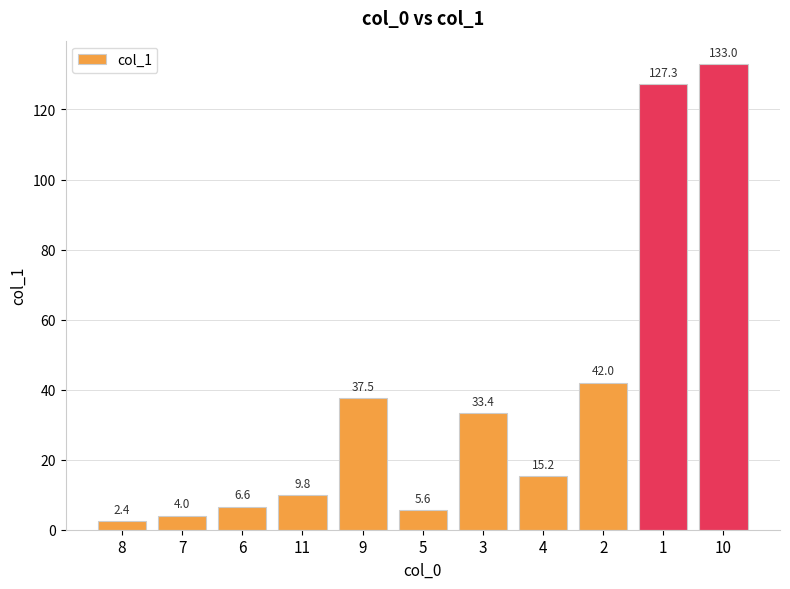

What is the difference between the maximum and minimum values?

130.6